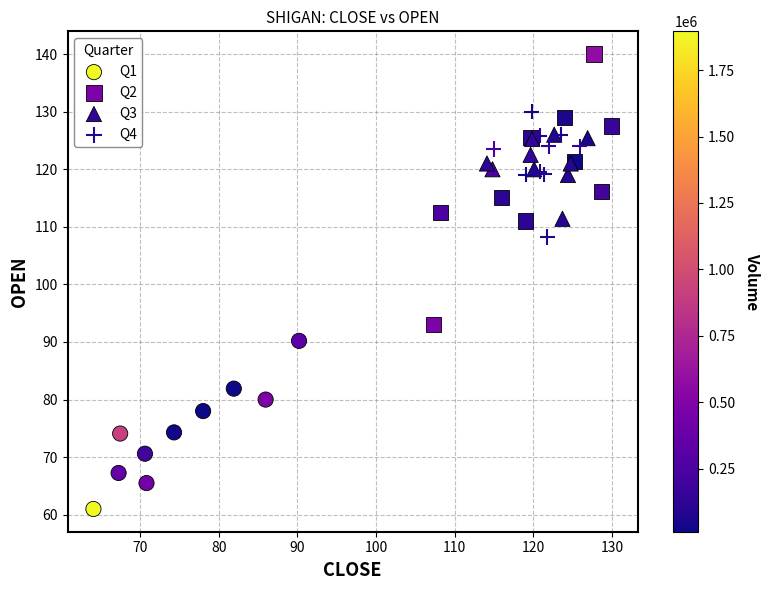

Which series reaches the minimum Y coordinate?

Q1